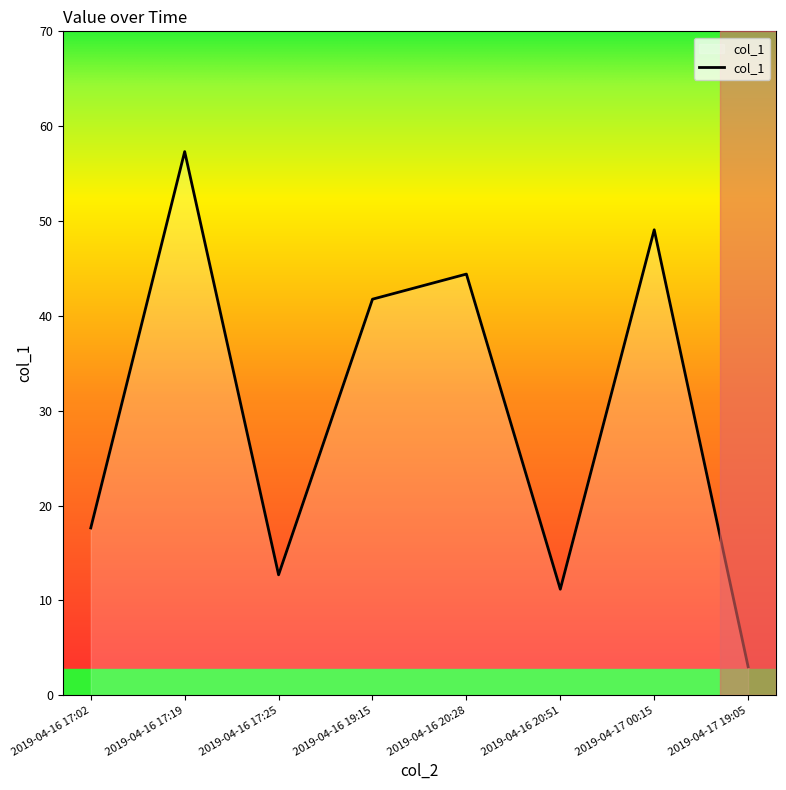

Does the chart display data point markers on the line(s)?

No